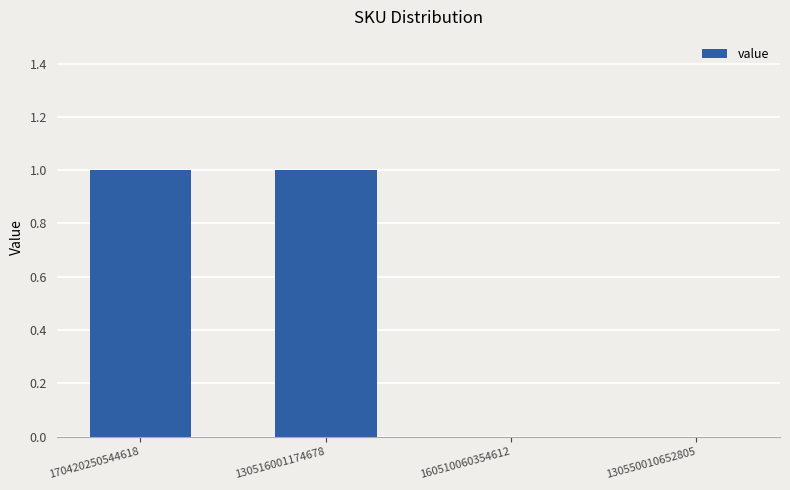

The value at 130516001174678 is 1. True or false?

True